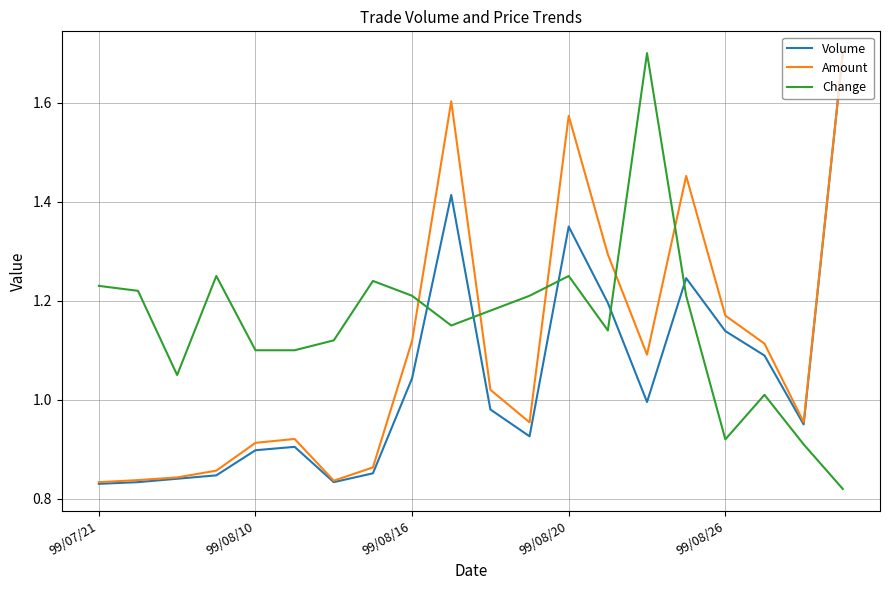

Rank the series by their average value, from lowest to highest.

Volume, Amount, Change